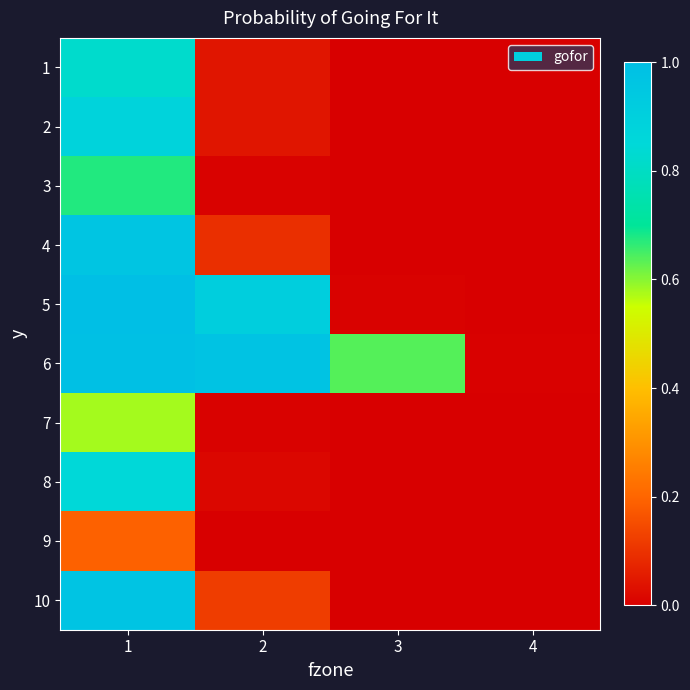

At which category is the sum across all series the highest?

1